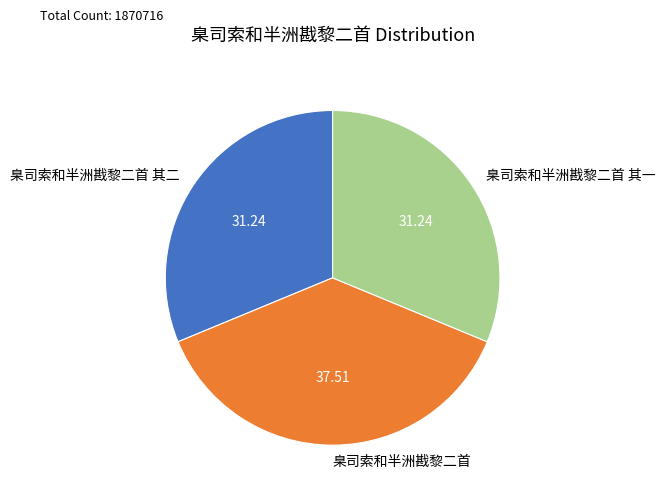

Count the number of slices in the pie.

3